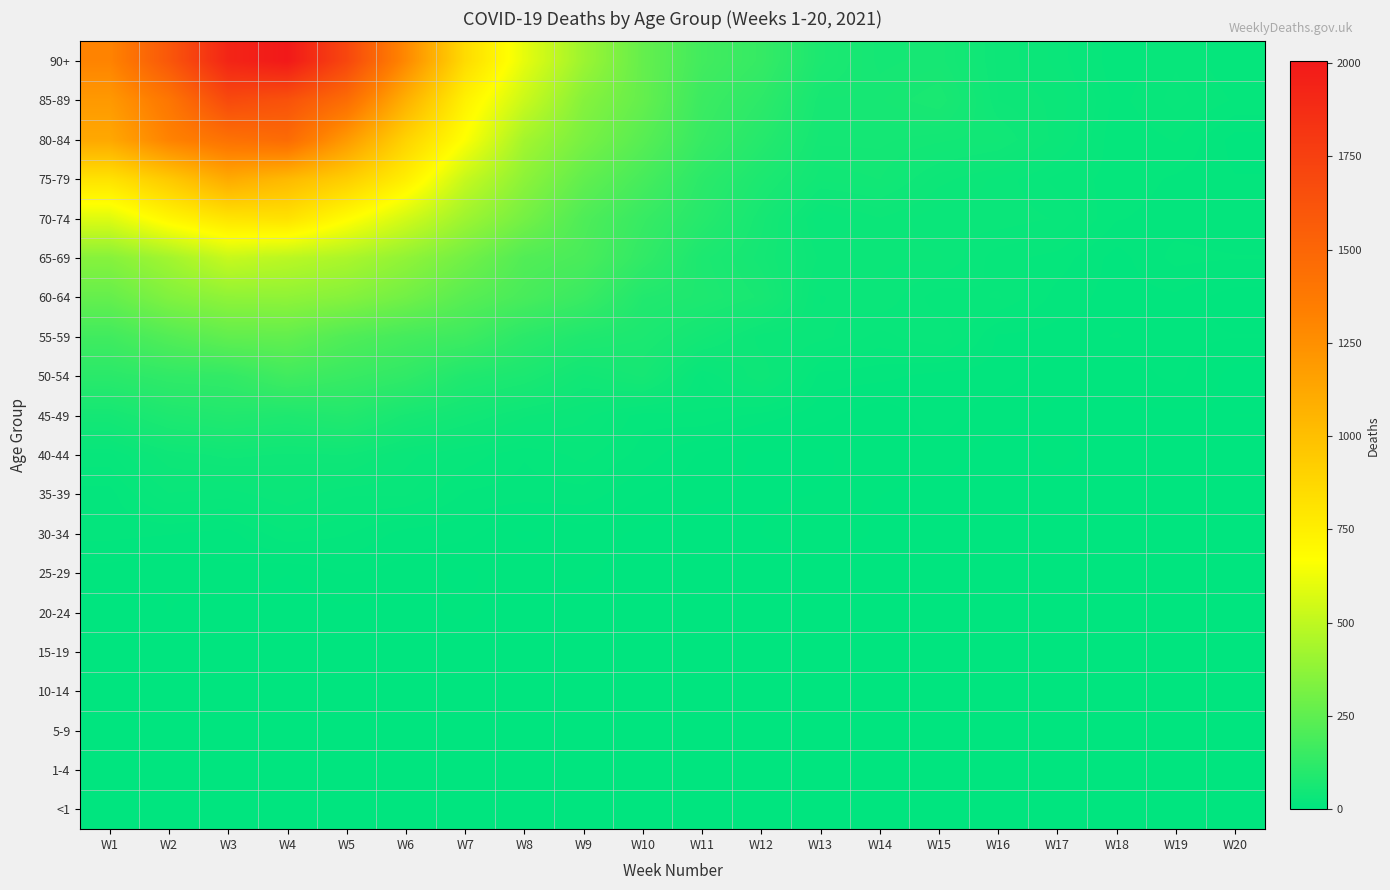

Reading left to right, what are all the values shown in this chart?

<1: W1=0	W2=0	W3=0	W4=0	W5=0	W6=0	W7=0	W8=0	W9=0	W10=0	W11=0	W12=0	W13=0	W14=0	W15=0	W16=0	W17=0	W18=0	W19=0	W20=0
1-4: W1=0	W2=0	W3=0	W4=0	W5=0	W6=0	W7=0	W8=0	W9=0	W10=0	W11=0	W12=0	W13=0	W14=0	W15=0	W16=0	W17=0	W18=0	W19=0	W20=0
5-9: W1=2	W2=0	W3=0	W4=0	W5=0	W6=0	W7=0	W8=0	W9=0	W10=0	W11=0	W12=0	W13=0	W14=0	W15=0	W16=0	W17=0	W18=0	W19=0	W20=1
10-14: W1=0	W2=0	W3=1	W4=0	W5=0	W6=0	W7=0	W8=1	W9=0	W10=1	W11=1	W12=0	W13=0	W14=0	W15=0	W16=0	W17=0	W18=0	W19=0	W20=0
15-19: W1=3	W2=0	W3=2	W4=0	W5=3	W6=1	W7=0	W8=0	W9=1	W10=0	W11=0	W12=0	W13=1	W14=0	W15=0	W16=0	W17=0	W18=0	W19=0	W20=0
20-24: W1=1	W2=4	W3=2	W4=1	W5=3	W6=2	W7=5	W8=1	W9=0	W10=1	W11=0	W12=2	W13=2	W14=1	W15=0	W16=0	W17=1	W18=0	W19=0	W20=0
25-29: W1=6	W2=4	W3=7	W4=4	W5=8	W6=6	W7=3	W8=7	W9=5	W10=1	W11=0	W12=0	W13=0	W14=0	W15=1	W16=0	W17=0	W18=0	W19=2	W20=0
30-34: W1=13	W2=12	W3=10	W4=19	W5=16	W6=10	W7=9	W8=3	W9=6	W10=3	W11=1	W12=4	W13=8	W14=3	W15=4	W16=1	W17=1	W18=2	W19=0	W20=0
35-39: W1=14	W2=27	W3=25	W4=31	W5=24	W6=24	W7=15	W8=14	W9=14	W10=8	W11=5	W12=3	W13=4	W14=4	W15=2	W16=1	W17=2	W18=1	W19=2	W20=2
40-44: W1=22	W2=39	W3=45	W4=42	W5=43	W6=29	W7=22	W8=16	W9=21	W10=14	W11=7	W12=3	W13=3	W14=7	W15=6	W16=2	W17=5	W18=2	W19=1	W20=1
45-49: W1=57	W2=80	W3=90	W4=82	W5=92	W6=64	W7=50	W8=36	W9=29	W10=17	W11=19	W12=14	W13=9	W14=5	W15=10	W16=5	W17=3	W18=3	W19=3	W20=4
50-54: W1=112	W2=129	W3=134	W4=171	W5=150	W6=129	W7=87	W8=74	W9=49	W10=60	W11=23	W12=39	W13=14	W14=13	W15=10	W16=10	W17=5	W18=5	W19=9	W20=2
55-59: W1=171	W2=218	W3=257	W4=261	W5=213	W6=182	W7=164	W8=114	W9=86	W10=75	W11=53	W12=33	W13=29	W14=22	W15=27	W16=11	W17=10	W18=12	W19=9	W20=8
60-64: W1=267	W2=338	W3=377	W4=378	W5=352	W6=301	W7=234	W8=191	W9=153	W10=91	W11=80	W12=65	W13=27	W14=31	W15=21	W16=24	W17=14	W18=10	W19=11	W20=5
65-69: W1=354	W2=425	W3=521	W4=489	W5=450	W6=381	W7=301	W8=217	W9=194	W10=132	W11=77	W12=56	W13=34	W14=32	W15=32	W16=21	W17=18	W18=10	W19=17	W20=16
70-74: W1=583	W2=714	W3=806	W4=820	W5=685	W6=551	W7=414	W8=308	W9=208	W10=148	W11=102	W12=61	W13=27	W14=35	W15=28	W16=30	W17=27	W18=16	W19=14	W20=12
75-79: W1=817	W2=948	W3=1110	W4=1031	W5=923	W6=752	W7=519	W8=369	W9=258	W10=187	W11=116	W12=77	W13=48	W14=51	W15=37	W16=30	W17=22	W18=18	W19=15	W20=12
80-84: W1=1123	W2=1319	W3=1425	W4=1468	W5=1197	W6=898	W7=664	W8=430	W9=318	W10=232	W11=146	W12=100	W13=56	W14=56	W15=52	W16=48	W17=33	W18=16	W19=20	W20=10
85-89: W1=1199	W2=1393	W3=1684	W4=1631	W5=1454	W6=1078	W7=738	W8=529	W9=352	W10=265	W11=158	W12=120	W13=62	W14=62	W15=71	W16=39	W17=34	W18=18	W19=25	W20=19
90+: W1=1313	W2=1595	W3=1926	W4=2005	W5=1707	W6=1283	W7=854	W8=604	W9=411	W10=266	W11=175	W12=142	W13=76	W14=57	W15=61	W16=38	W17=30	W18=16	W19=23	W20=16